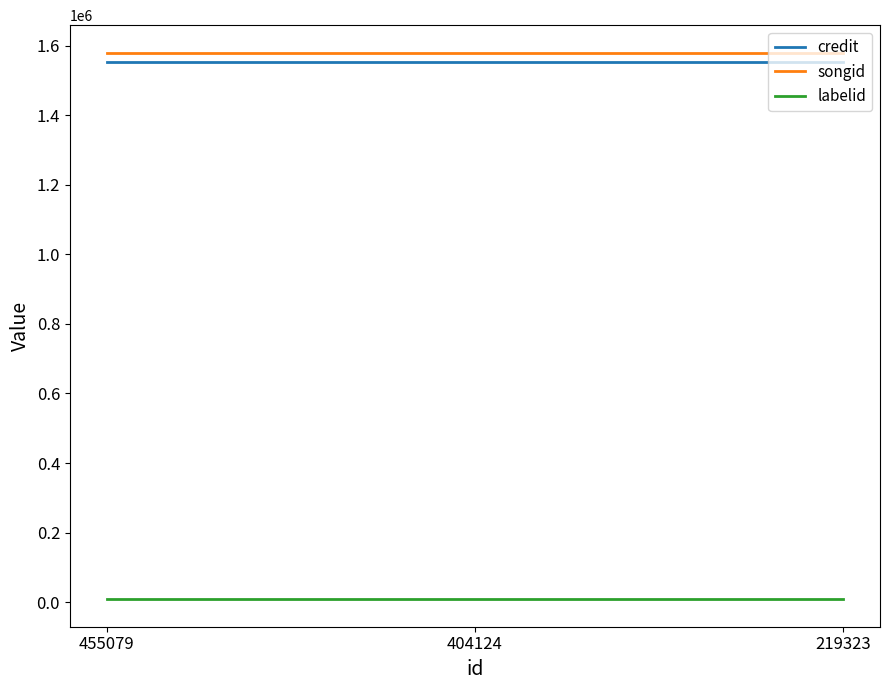

What value does the labelid series have at 404124?

8233